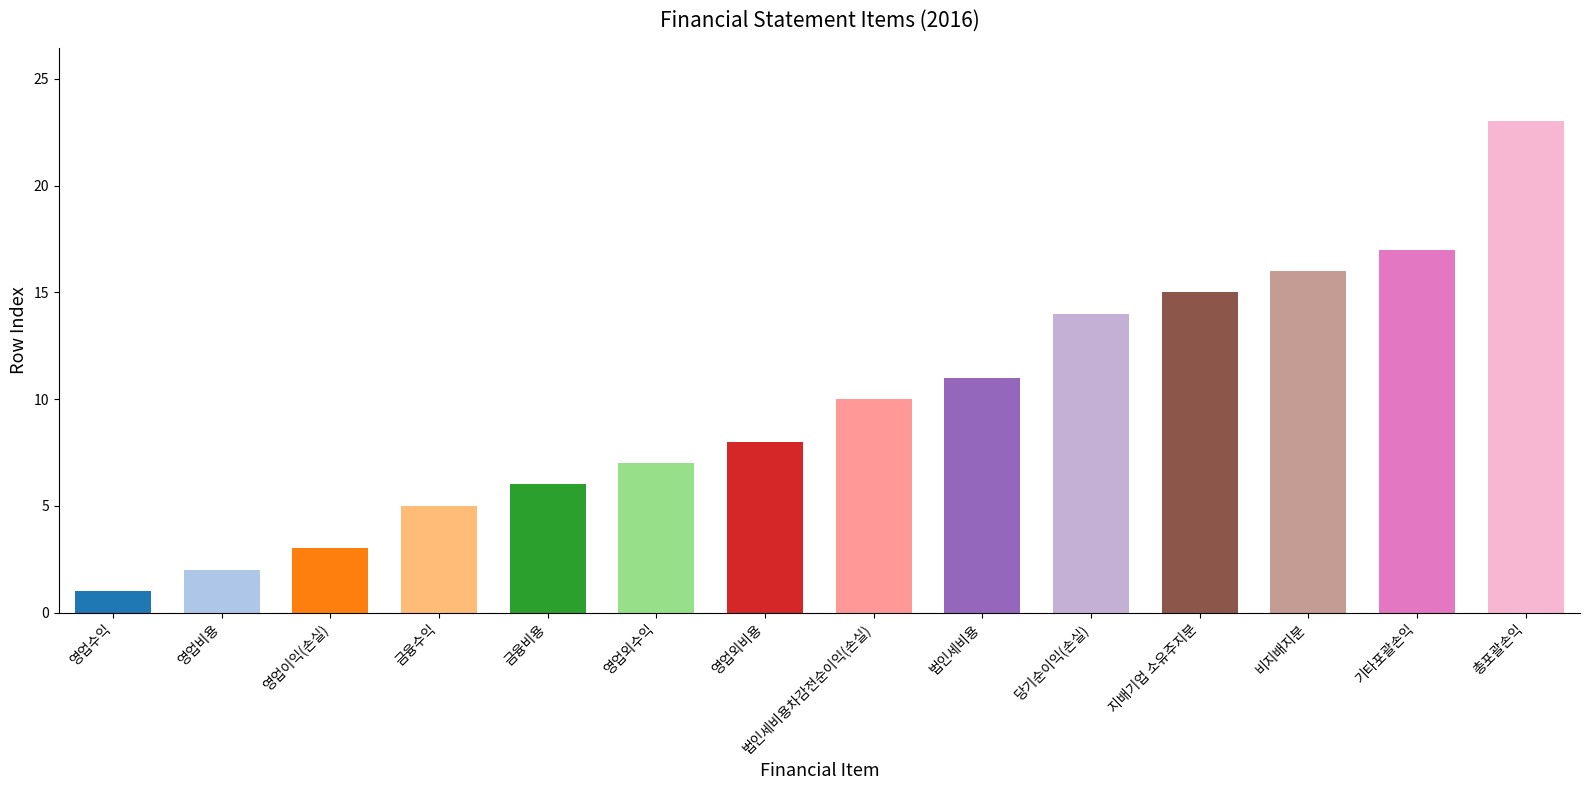

List the labels in order of value, largest first.

총포괄손익, 기타포괄손익, 비지배지분, 지배기업 소유주지분, 당기순이익(손실), 법인세비용, 법인세비용차감전순이익(손실), 영업외비용, 영업외수익, 금융비용, 금융수익, 영업이익(손실), 영업비용, 영업수익